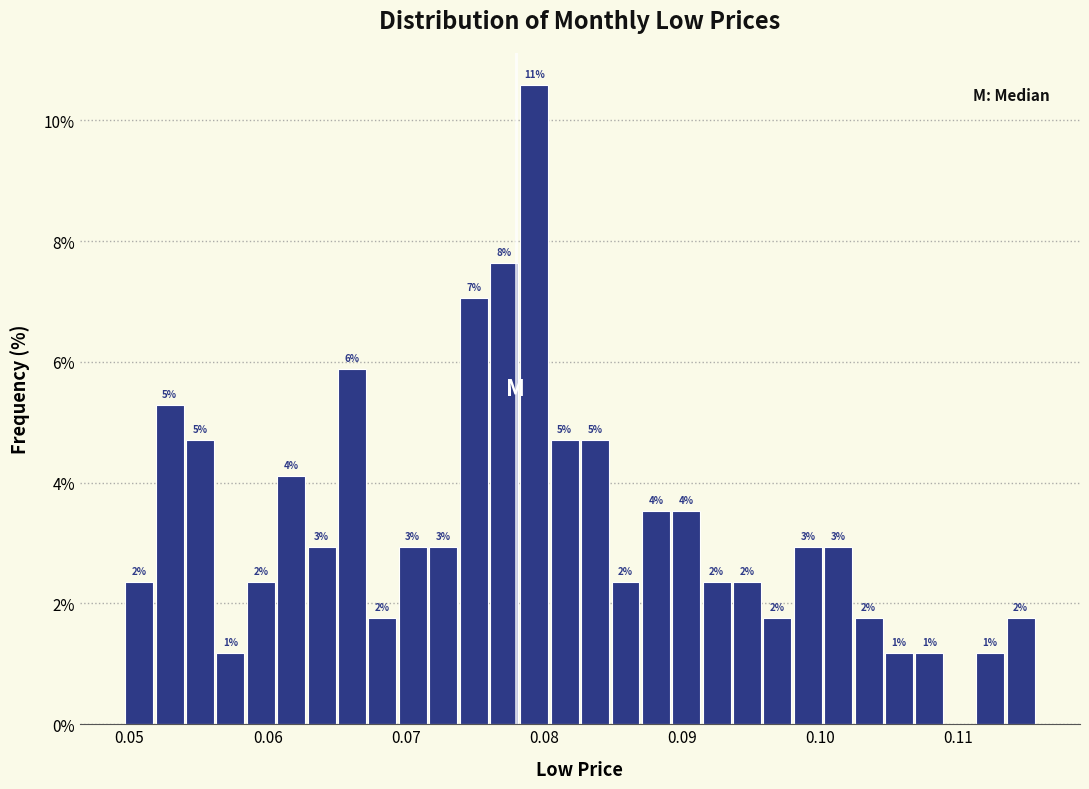

Read against the x-axis, roughly where is the centre of the tallest bar?

0.079